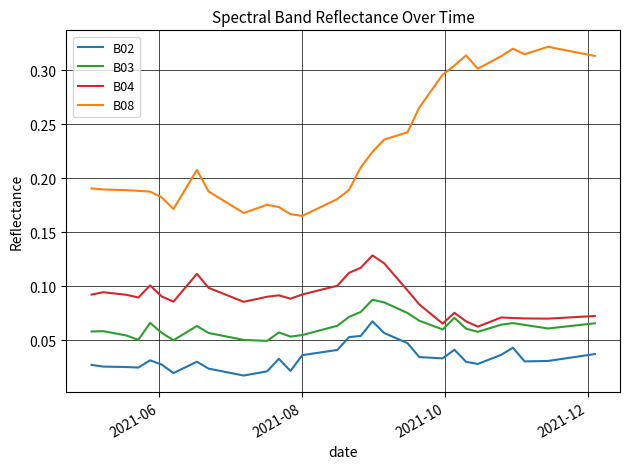

Which series has the largest range (max minus min)?

B08